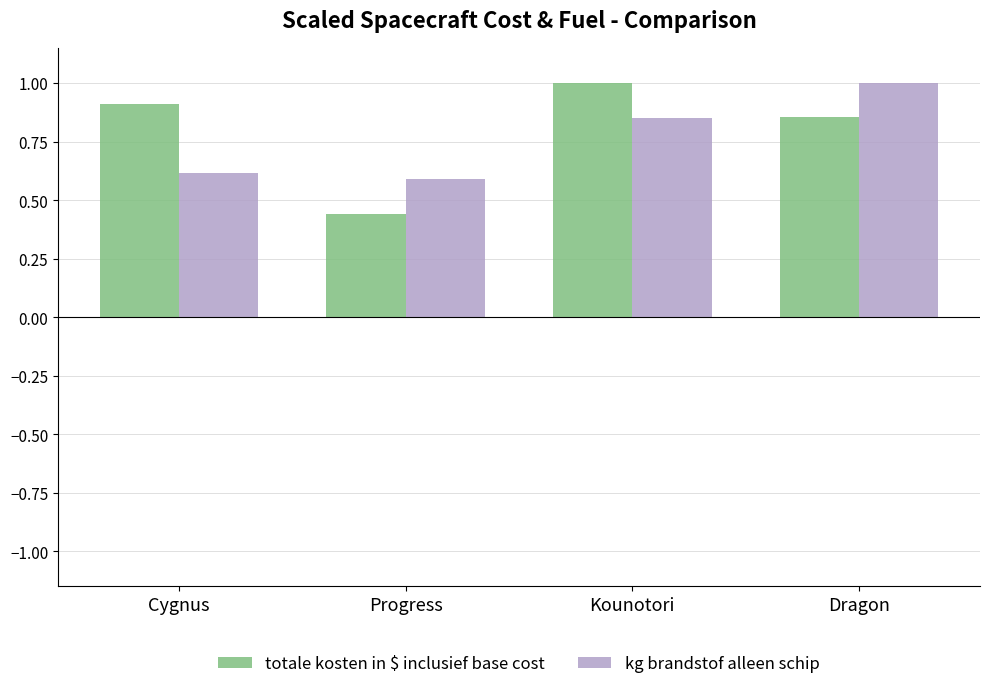

Rank the categories by kg brandstof alleen schip value from lowest to highest.

Progress, Cygnus, Kounotori, Dragon